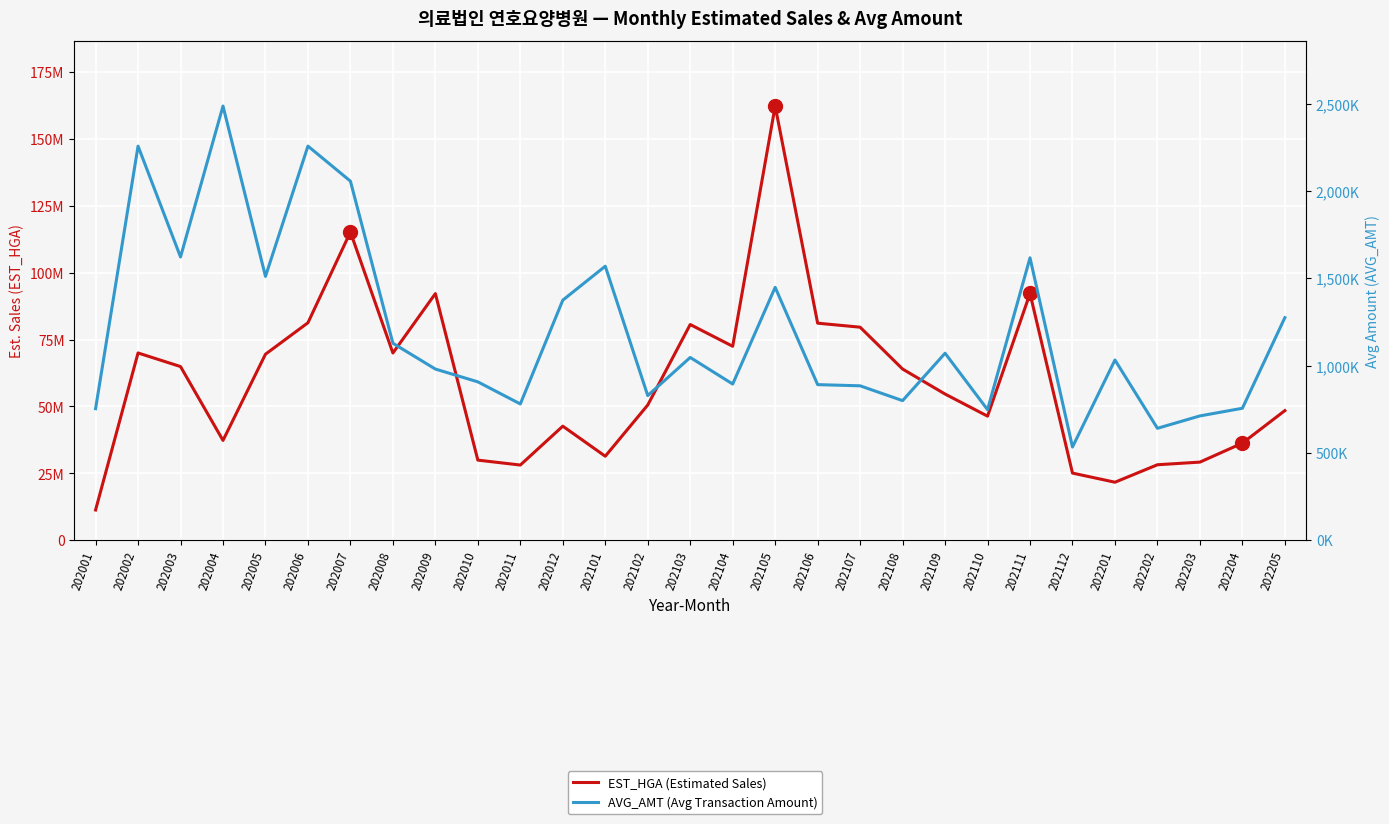

Rank the series at 202203 from highest to lowest value.

EST_HGA (Estimated Sales), AVG_AMT (Avg Transaction Amount)